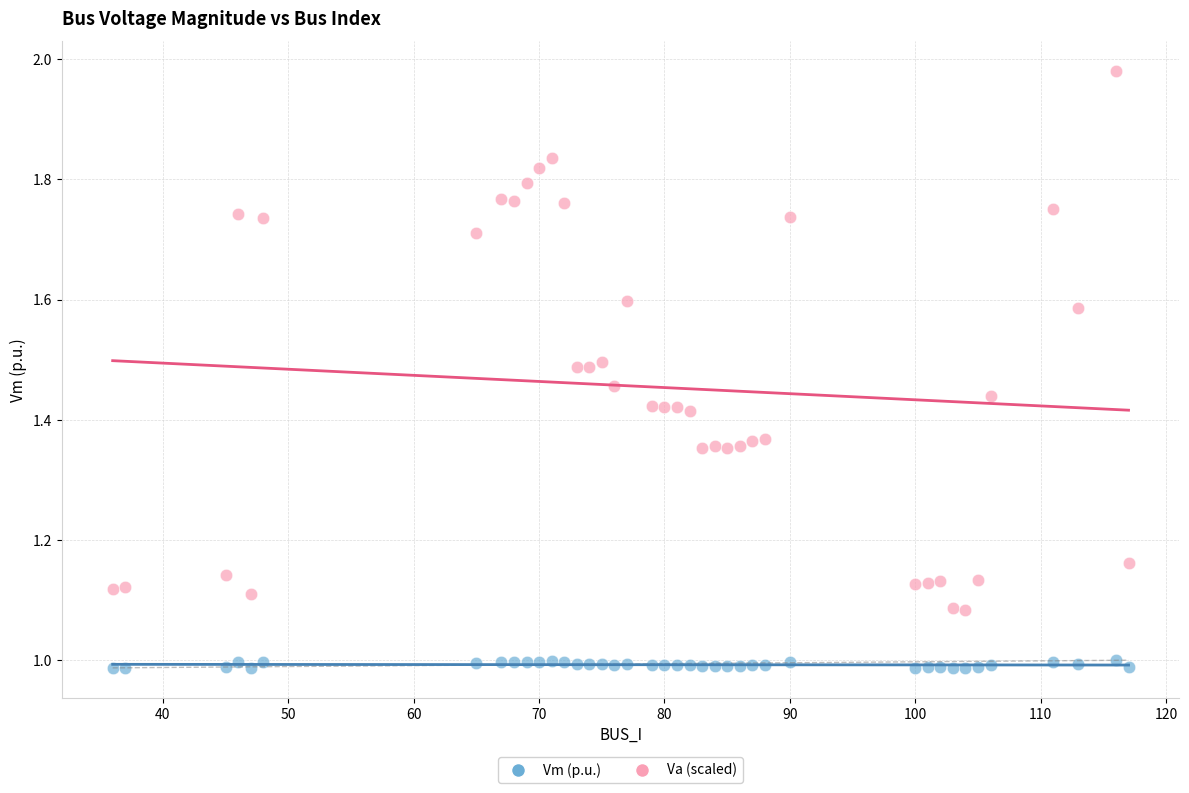

What are all the series names shown in the legend?

Vm (p.u.), Va (scaled)